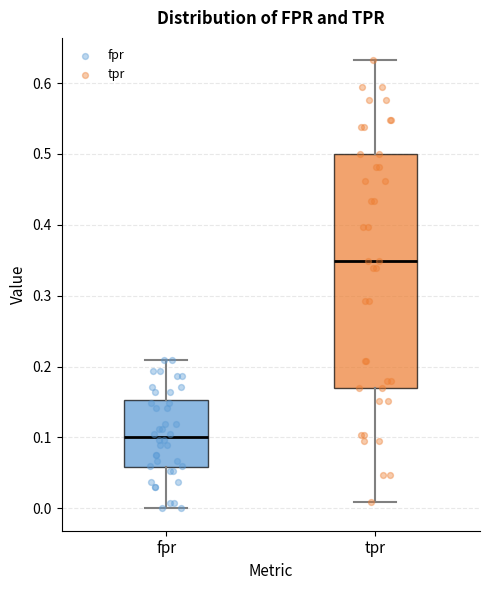

Where does the upper whisker of the box for tpr end on the y-axis? The values are not printed on the chart, so give them approximately, as read against the axis.

0.63